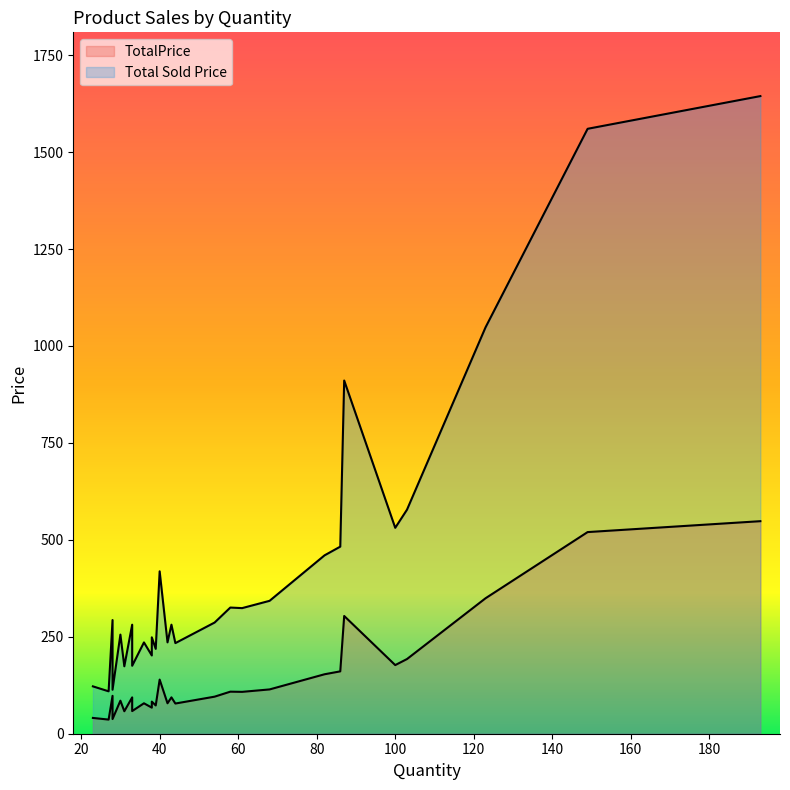

Which has a higher value, 123 or 30?

123